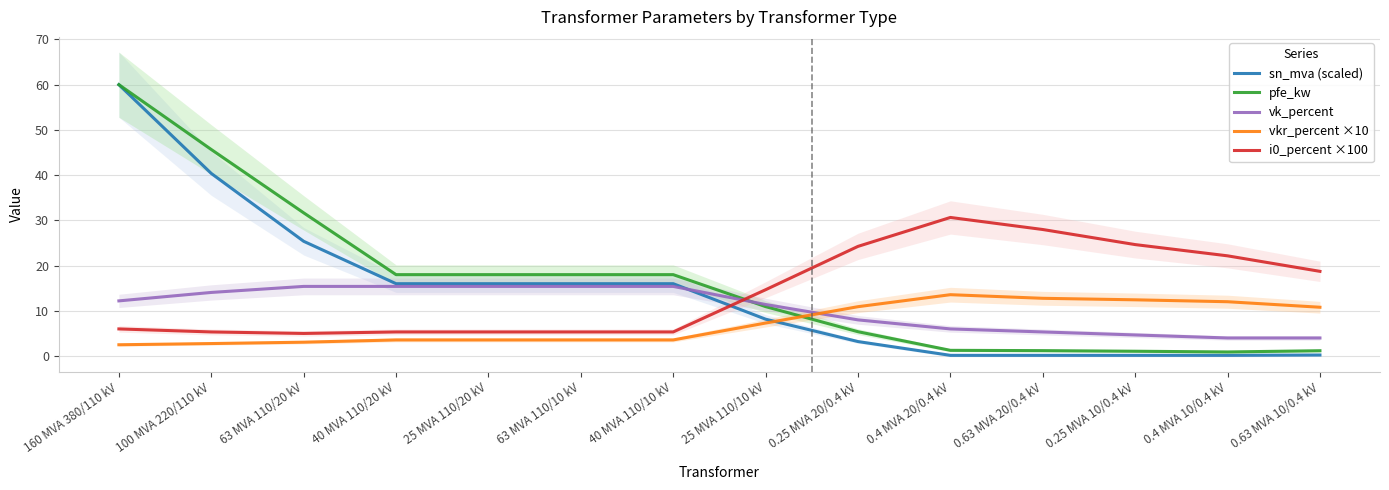

What are all the series names shown in the legend?

sn_mva (scaled), pfe_kw, vk_percent, vkr_percent ×10, i0_percent ×100